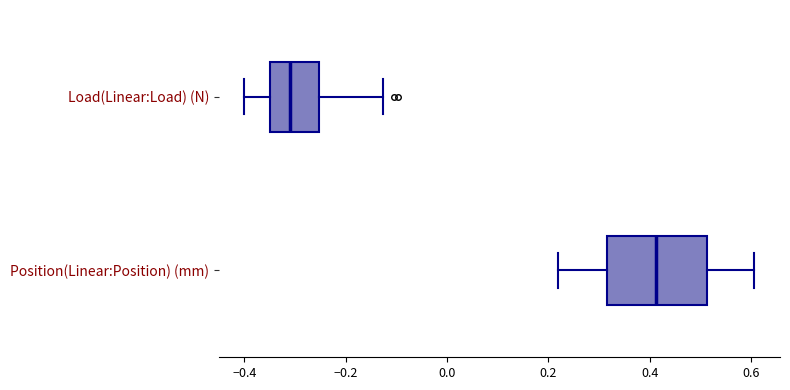

Reading bottom to top, read every box against the x-axis: the position of its median line, the range the box covers, and the ends of its whiskers. The values are not printed on the chart, so give them approximately, as read against the axis.

Position(Linear:Position) (mm): median 0.42, box 0.32 to 0.52, whiskers 0.22 to 0.60
Load(Linear:Load) (N): median -0.30, box -0.34 to -0.26, whiskers -0.40 to -0.12